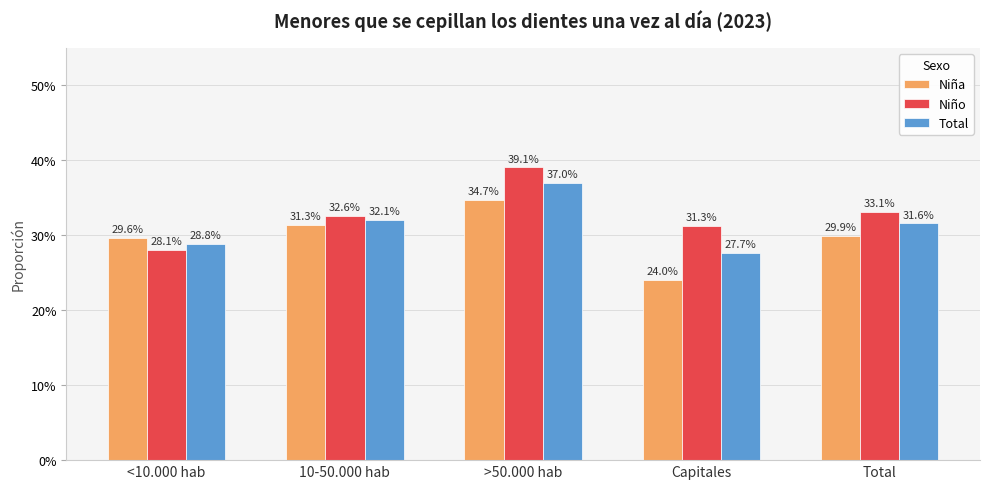

The value of Total at >50.000 hab is 0.6. True or false?

False